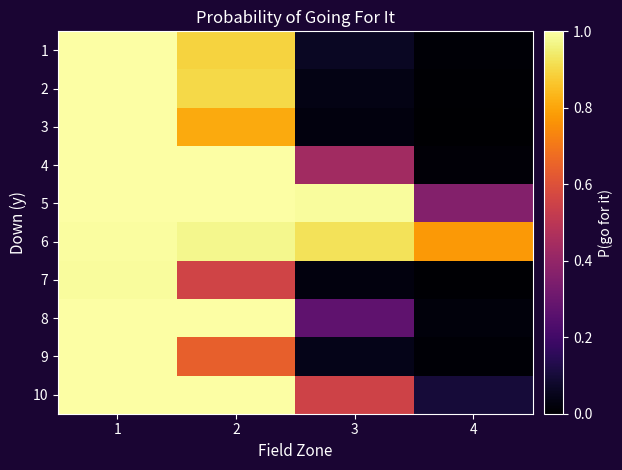

How many categories are shown in the chart?

4